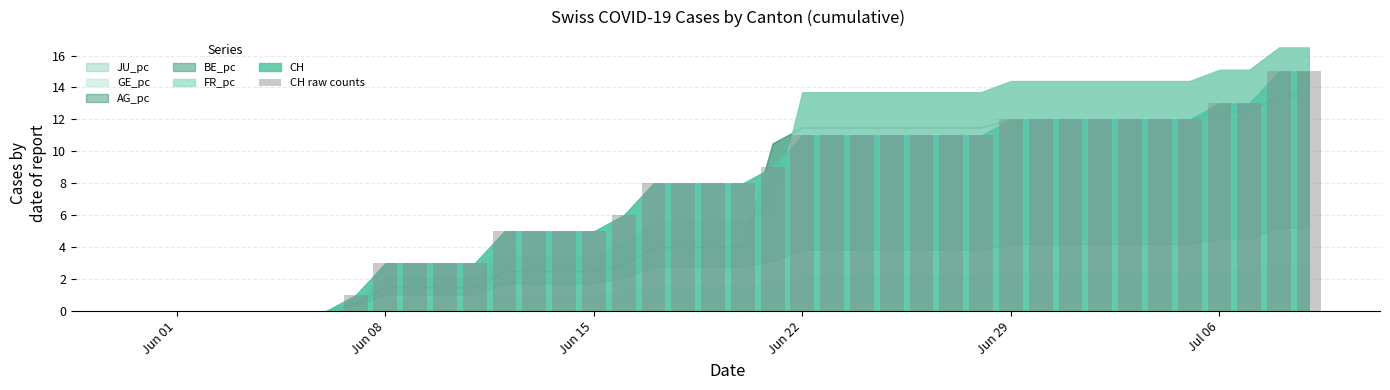

What is the sum of all values?

297